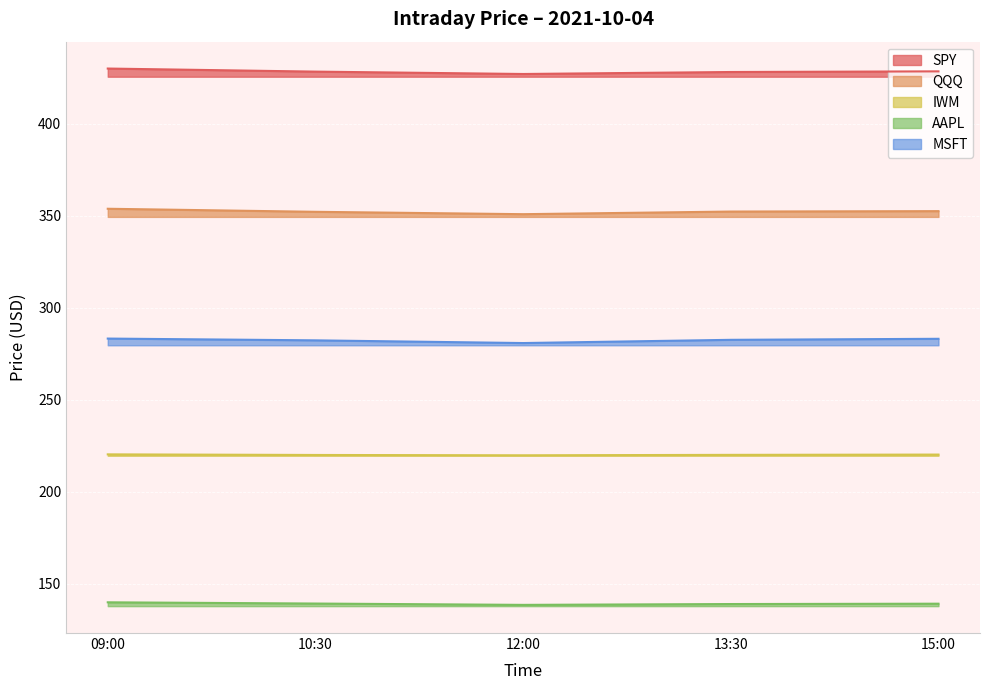

At which label is QQQ closest to 352?

10:30